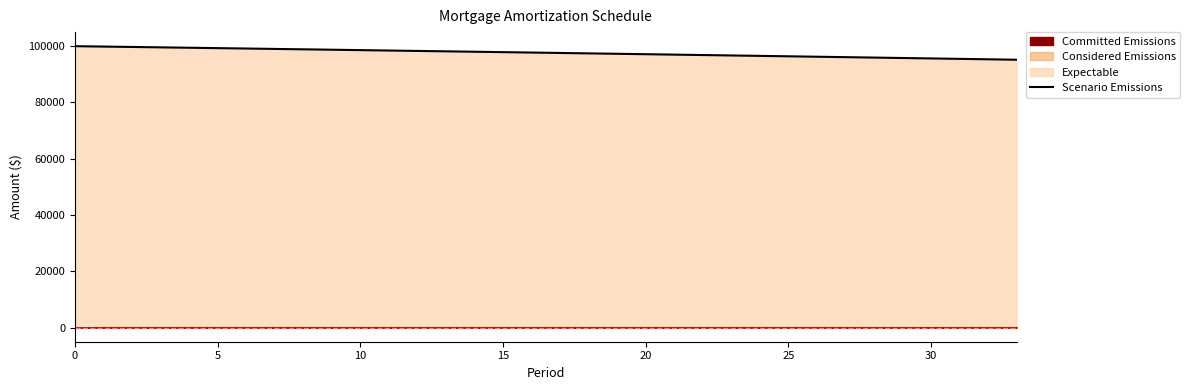

Reading left to right, transcribe all the data shown in this chart.

100000.0	99862.2	99724.0	99585.2	99446.0	99306.2	99166.0	99025.3	98884.1	98742.3	98600.1	98457.4	98314.1	98170.4	98026.1	97881.4	97736.1	97590.3	97444.0	97297.2	97149.8	97002.0	96853.6	96704.6	96555.2	96405.2	96254.7	96103.7	95952.1	95800.0	95647.4	95494.2	95340.4	95186.2